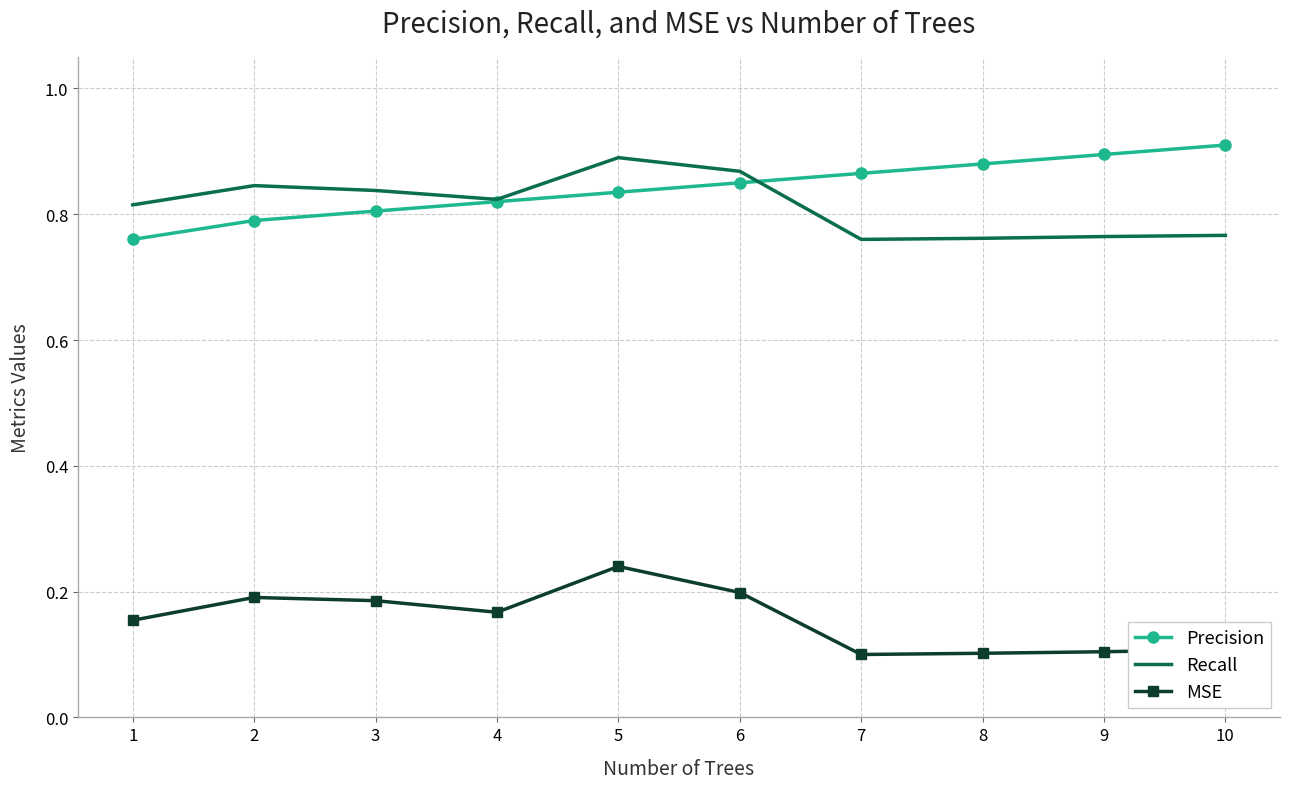

Which category has the highest value in the MSE series?

5